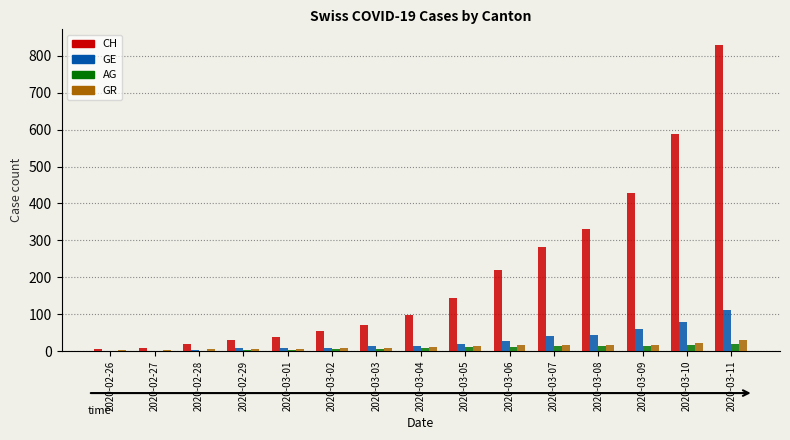

True or false: GE has a value of 79 at 2020-03-10.

True